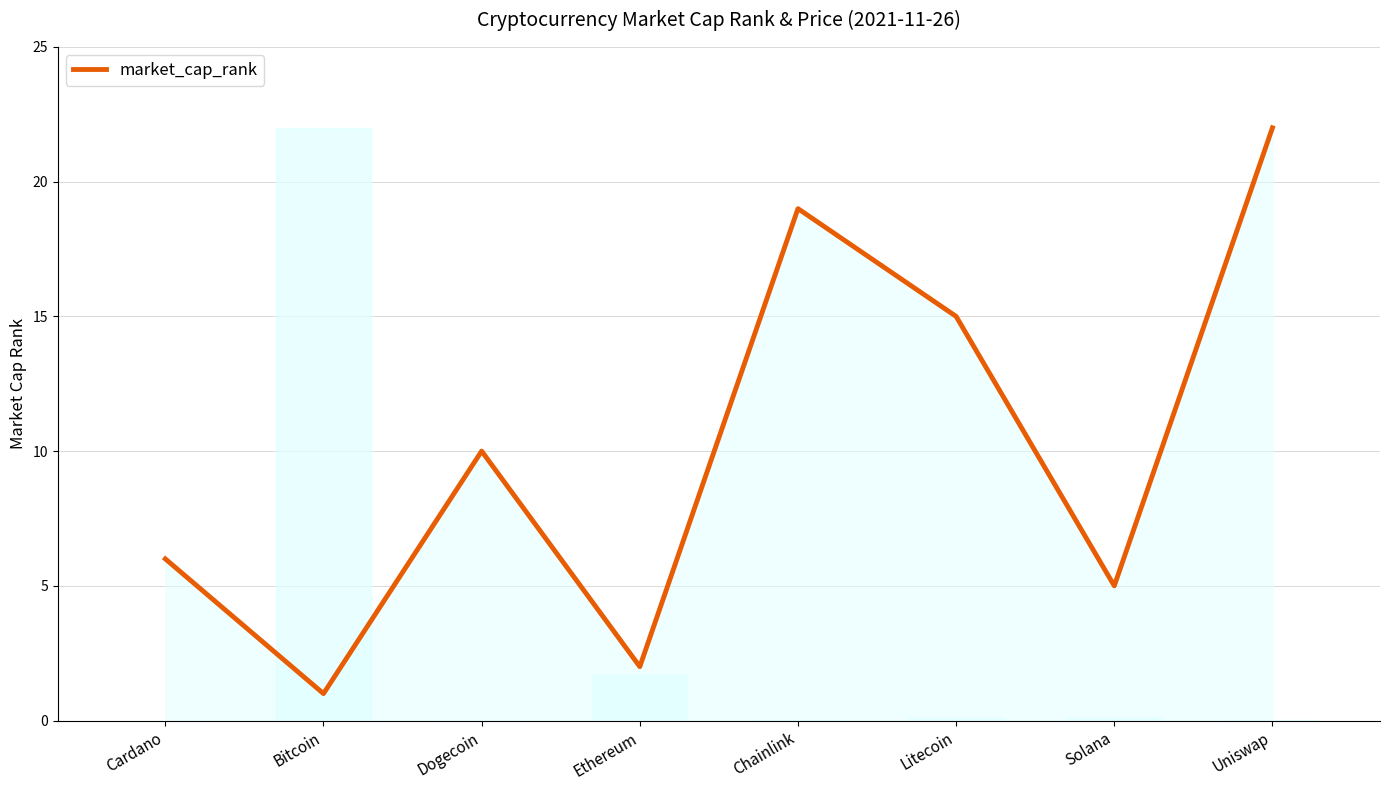

What is the change in value from Bitcoin to Solana?

+4